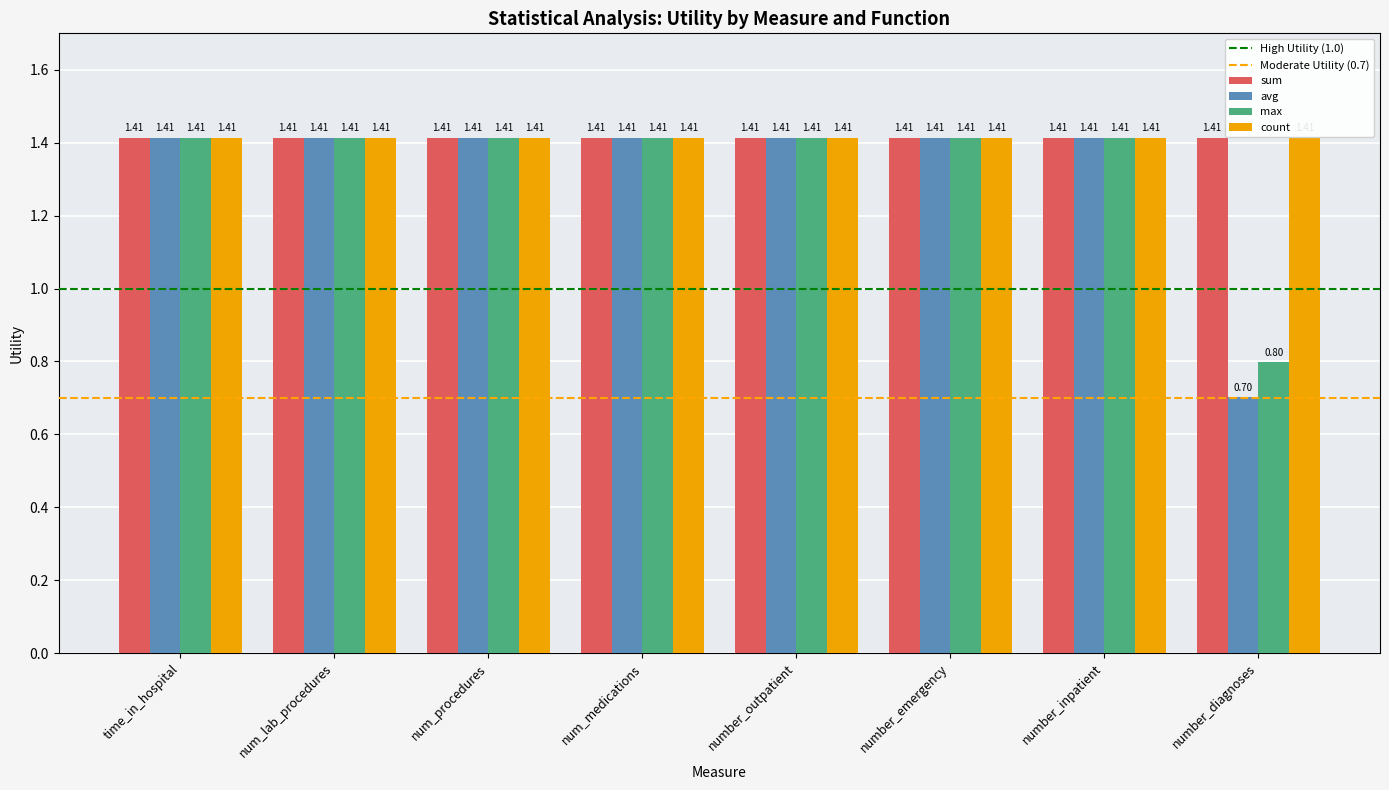

What is the average value of the avg series?

1.3